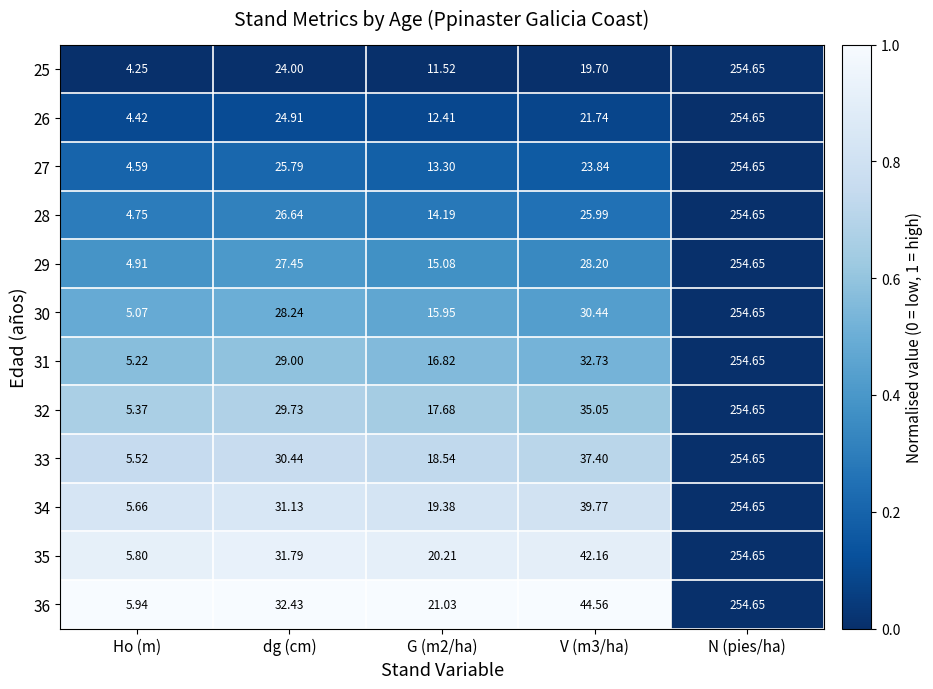

Which series has the largest total across all categories?

36